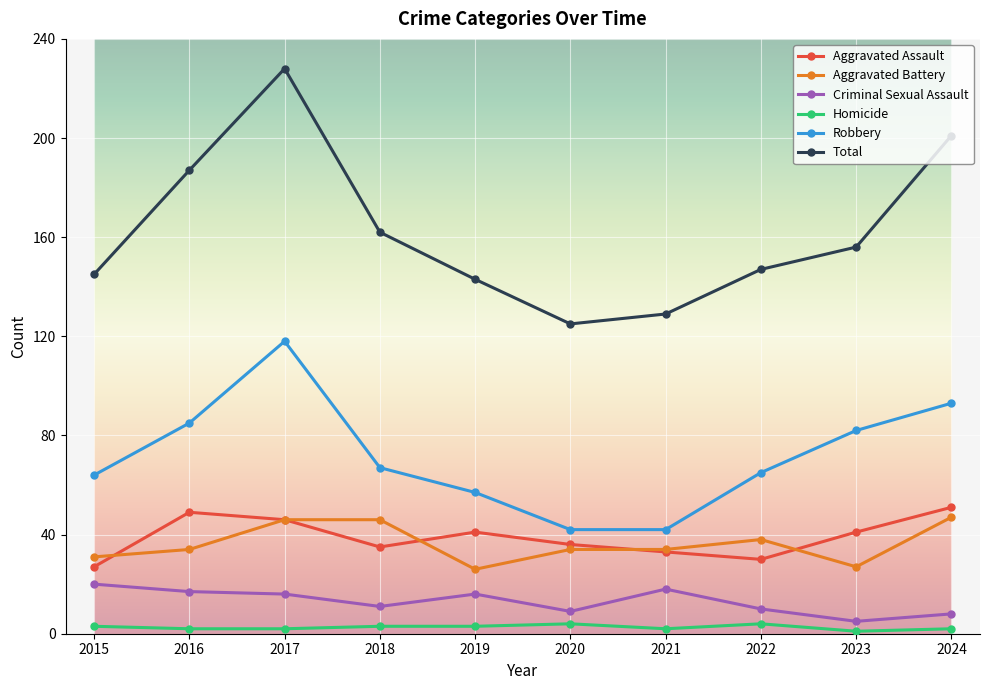

True or false: Total has more than 1 points higher than both neighbors.

False